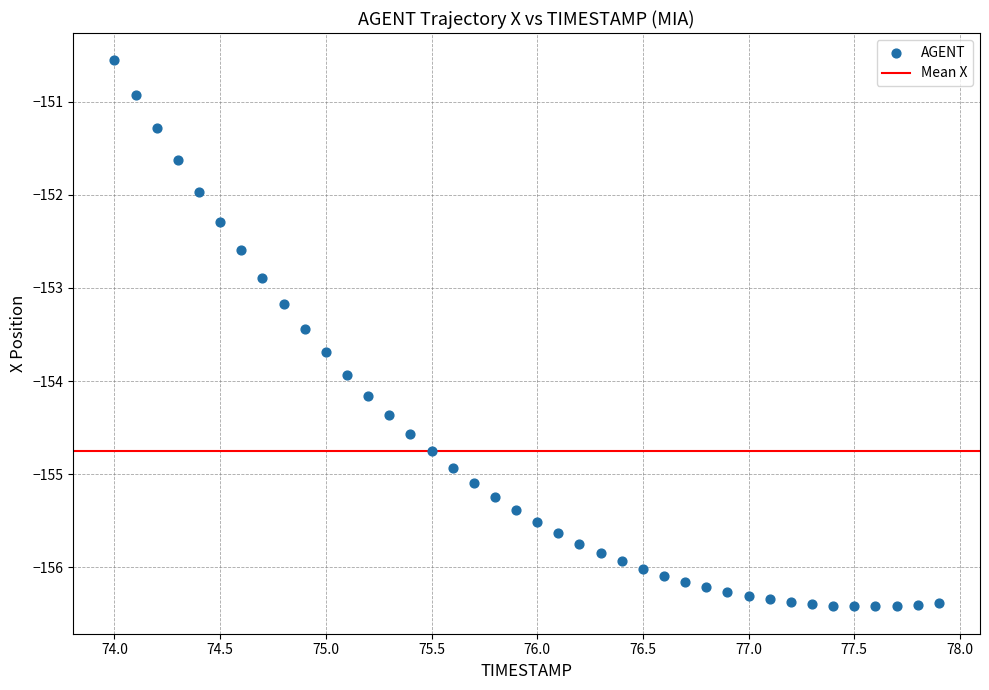

What is the range of Y values (max minus min)?

5.9